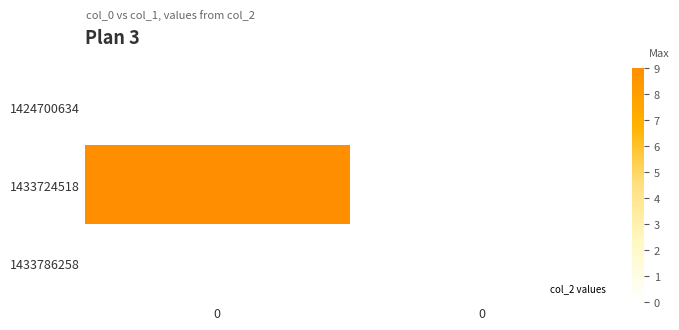

Which series has the widest spread of values?

row_1